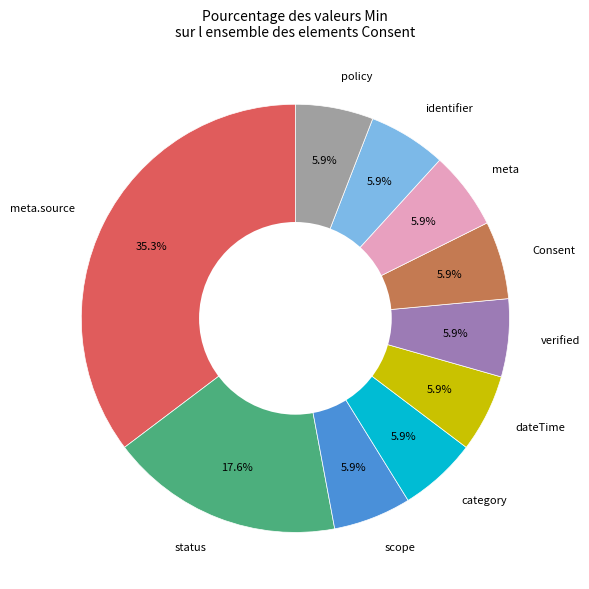

Does any single category account for the majority?

No